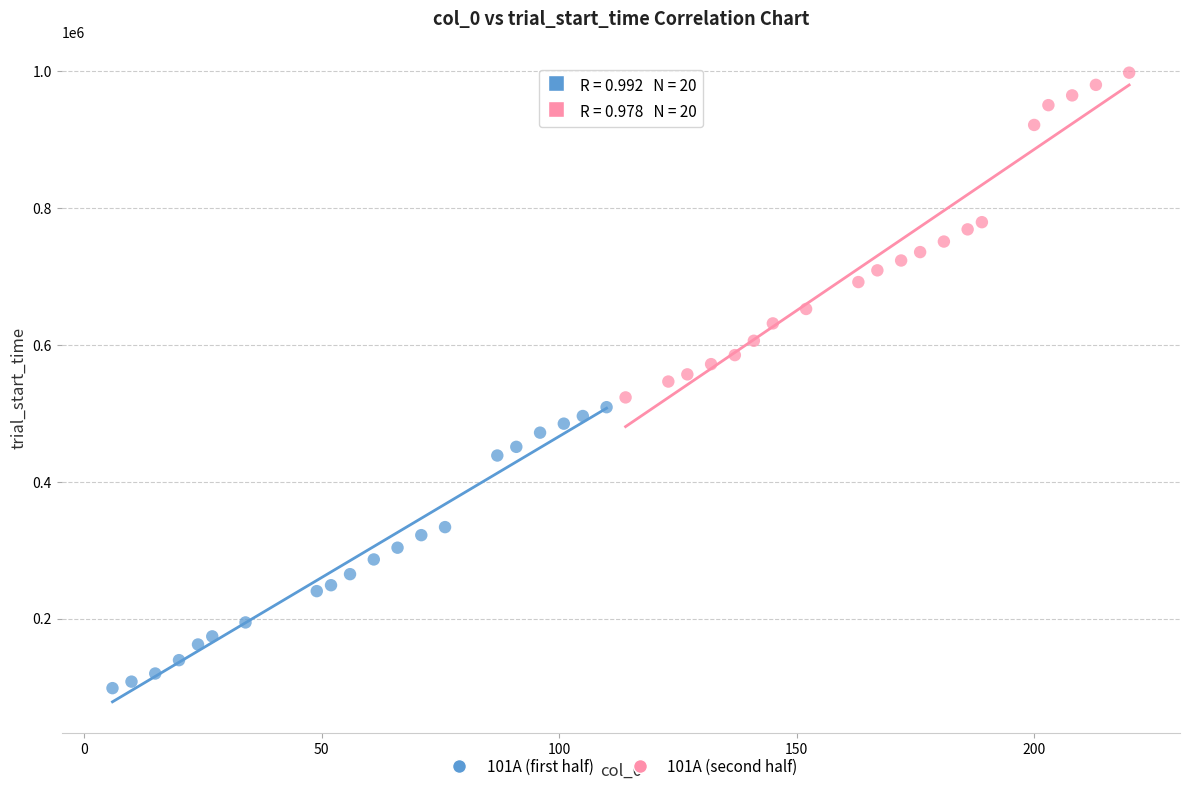

Which series has the widest spread of Y values?

101A (second half)